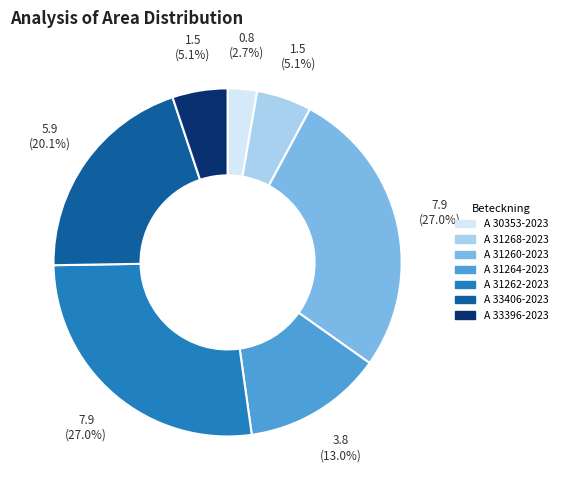

How many slices are in this pie chart?

7